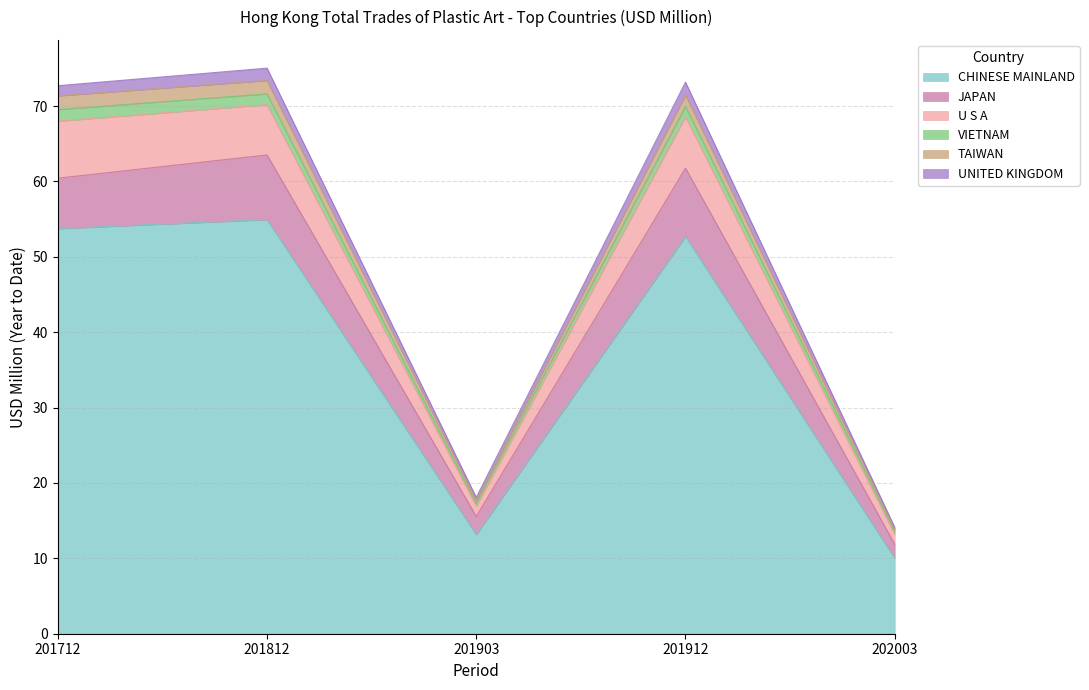

True or false: U S A and VIETNAM intersect in this chart.

False